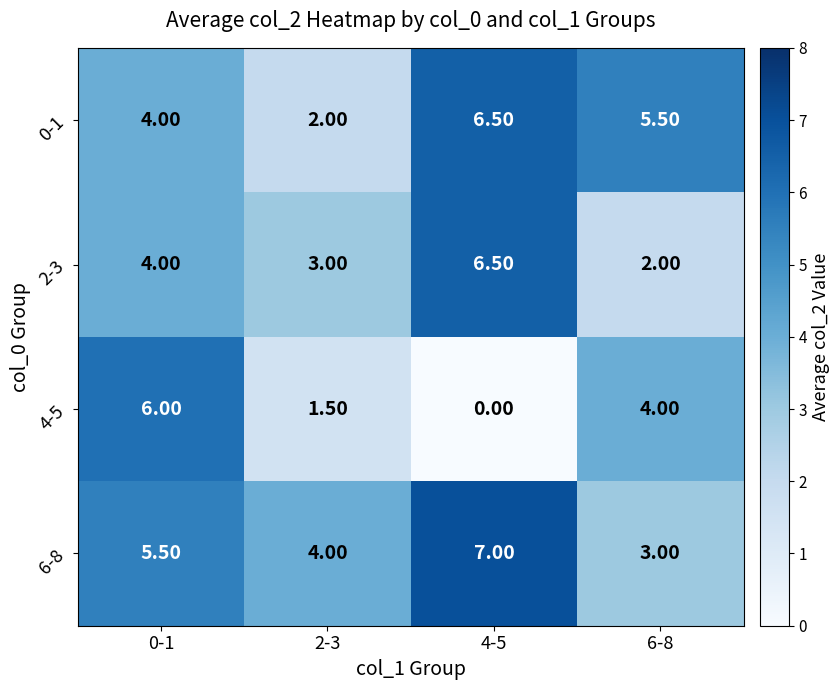

What is the spread (max minus min) of values at 0-1?

2.0